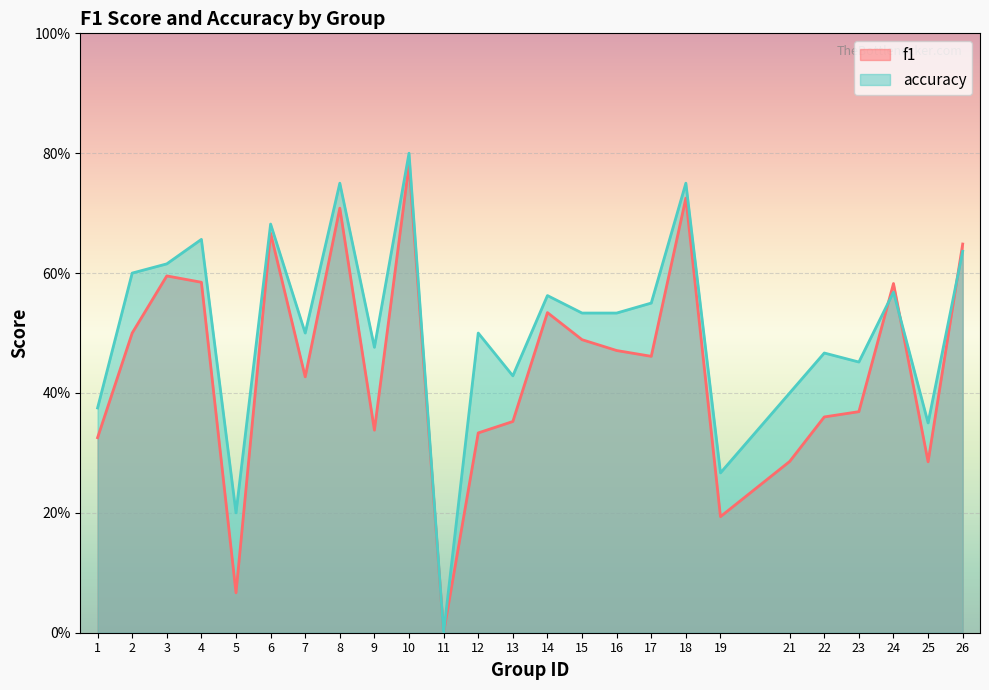

Which series has the widest spread of values?

accuracy